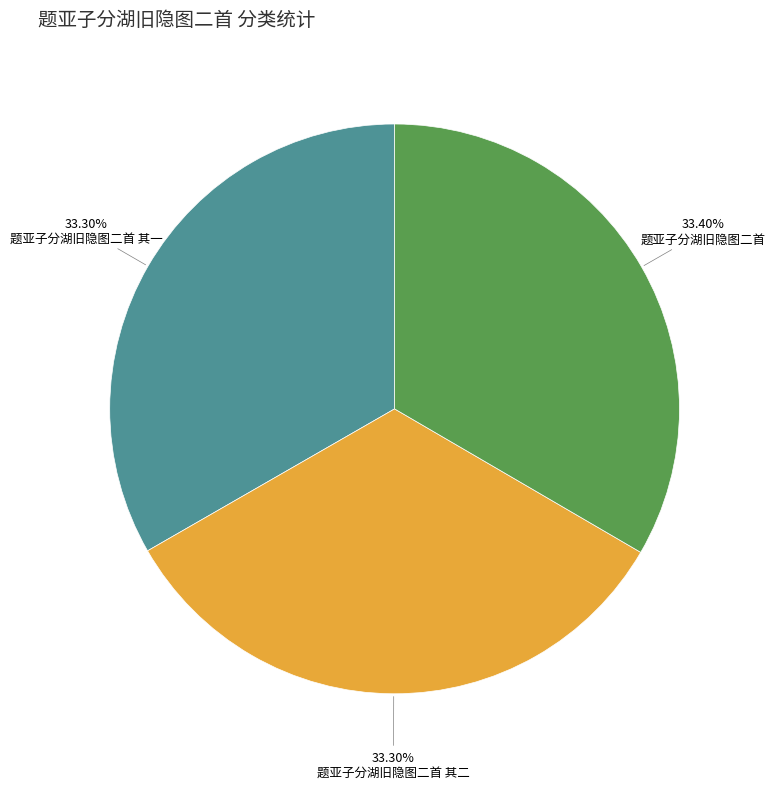

Combined, do 题亚子分湖旧隐图二首 其二 and 题亚子分湖旧隐图二首 其一 account for over 50%?

Yes